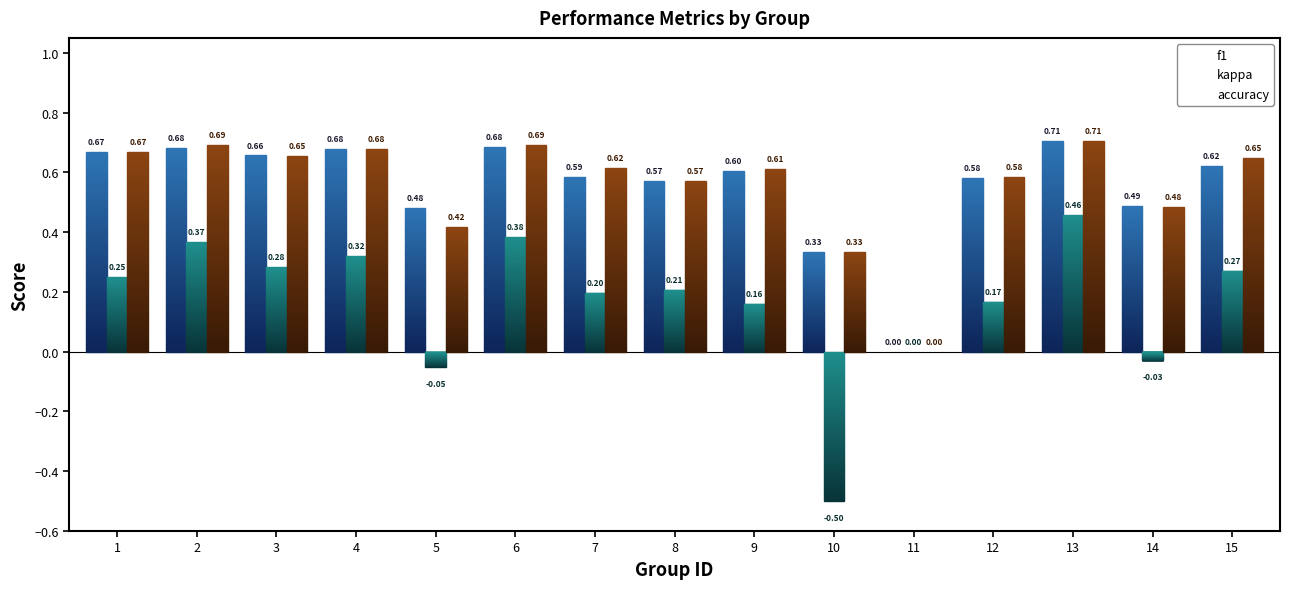

What is the total value across all series at 12?

1.3